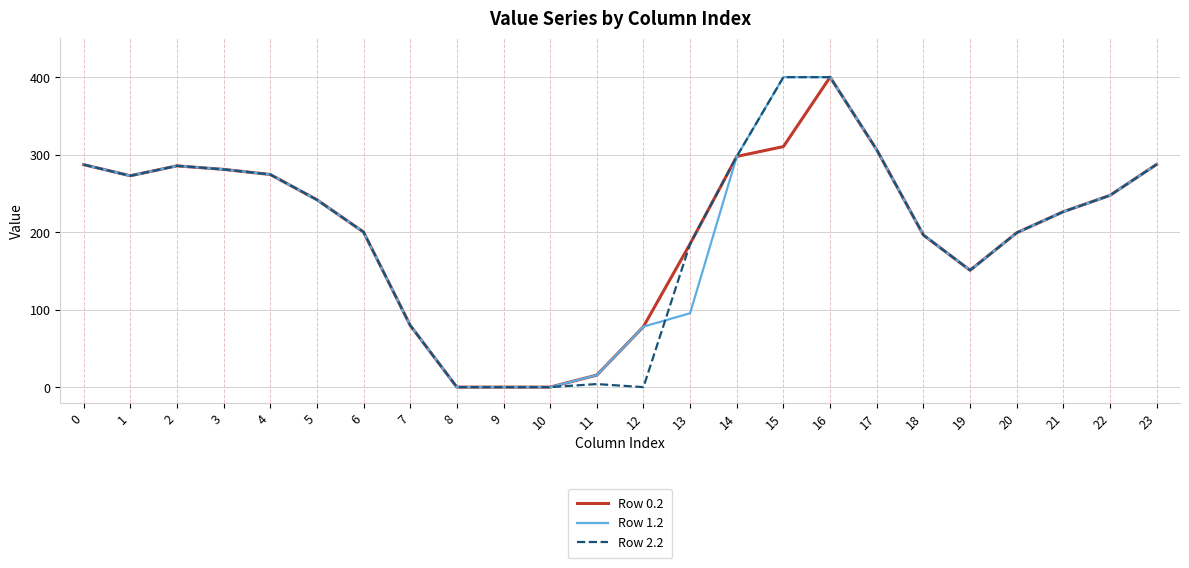

What is the maximum value for Row 0.2?

400.0